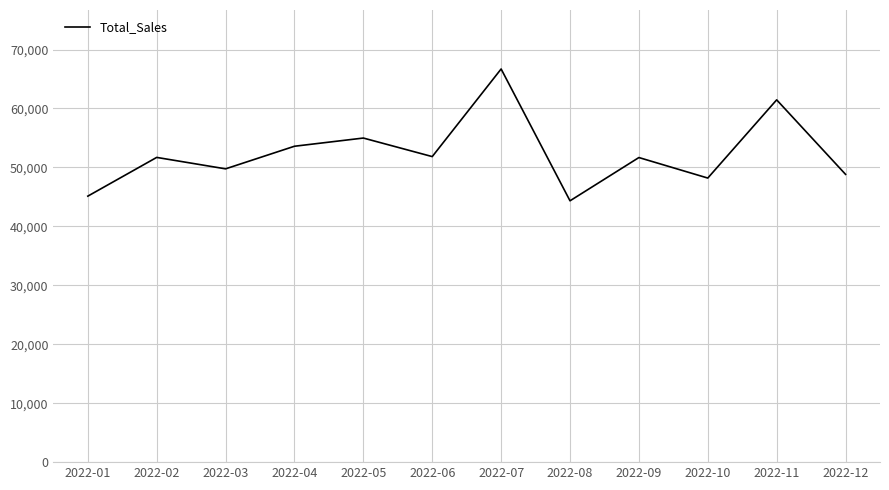

Where is the data nearest to the value 55515?

2022-05